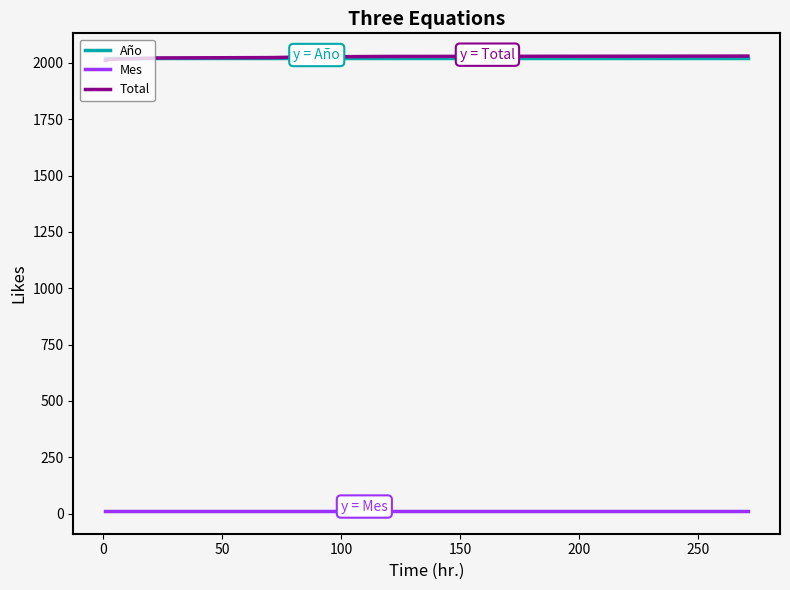

What is the sum of all Total values?

26260.0